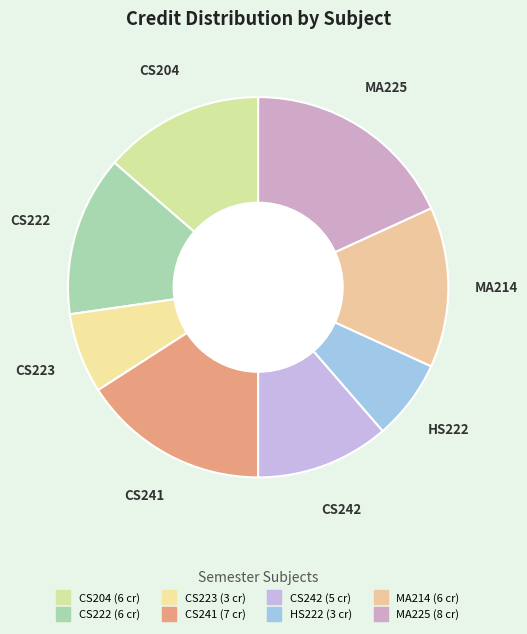

What percentage is the MA225 slice, to the nearest percent?

18%